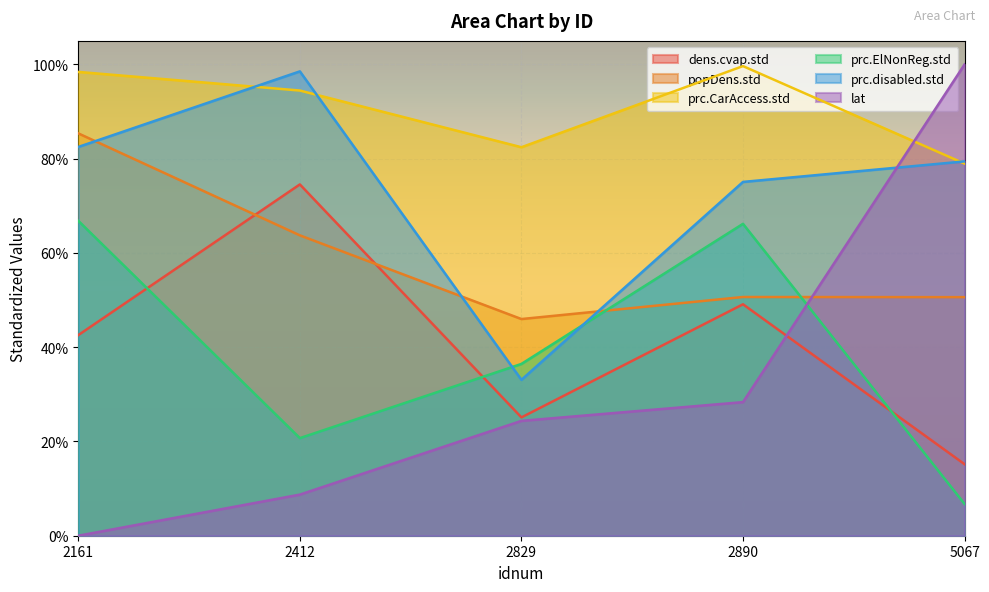

Where is the first local maximum for prc.disabled.std?

2412